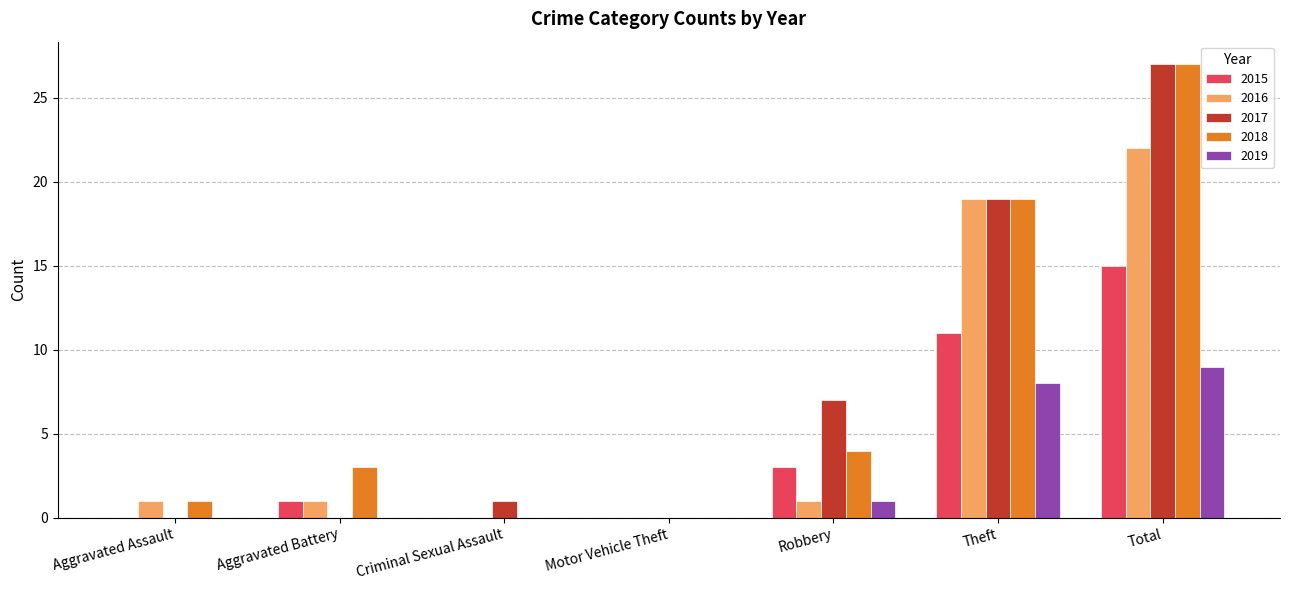

Does the chart contain stacked bars?

No